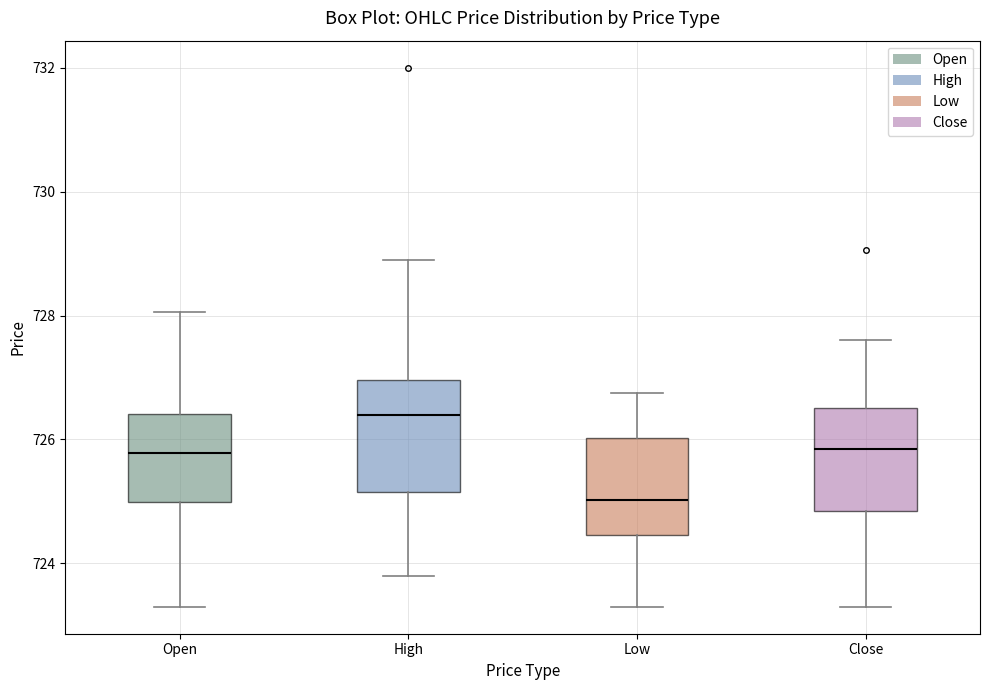

Which box's median line is the highest?

High